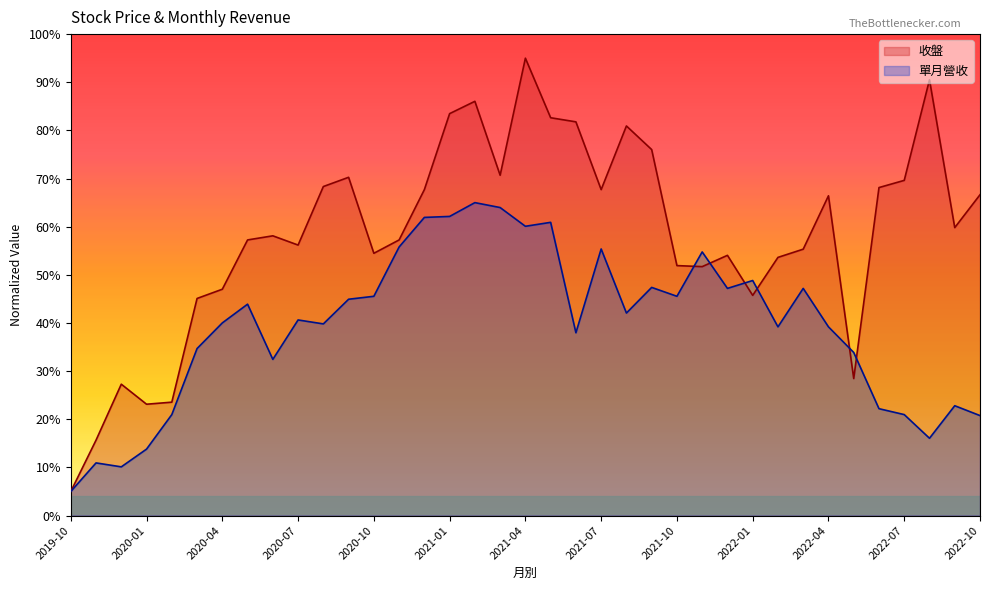

Rank the series by their maximum value, from lowest to highest.

單月營收, 收盤